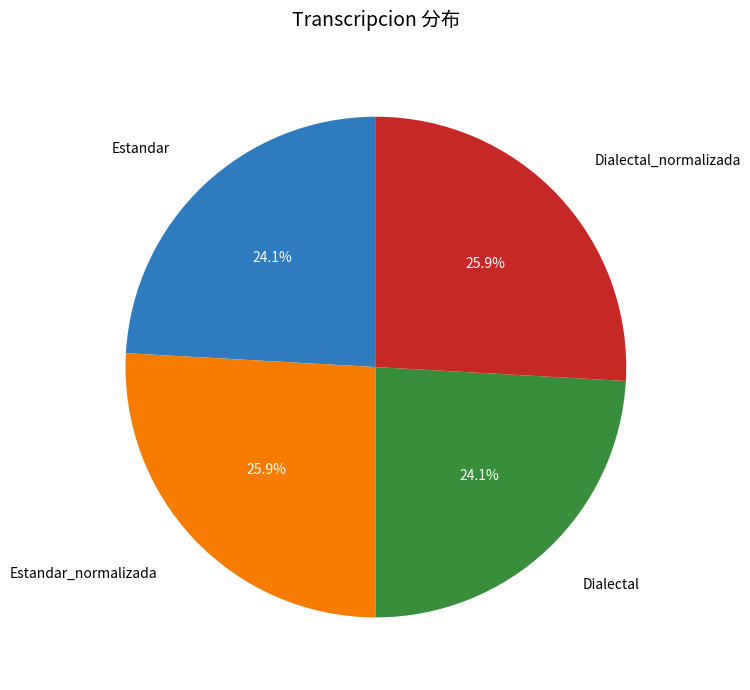

Is there any slice that represents more than half of the pie?

No